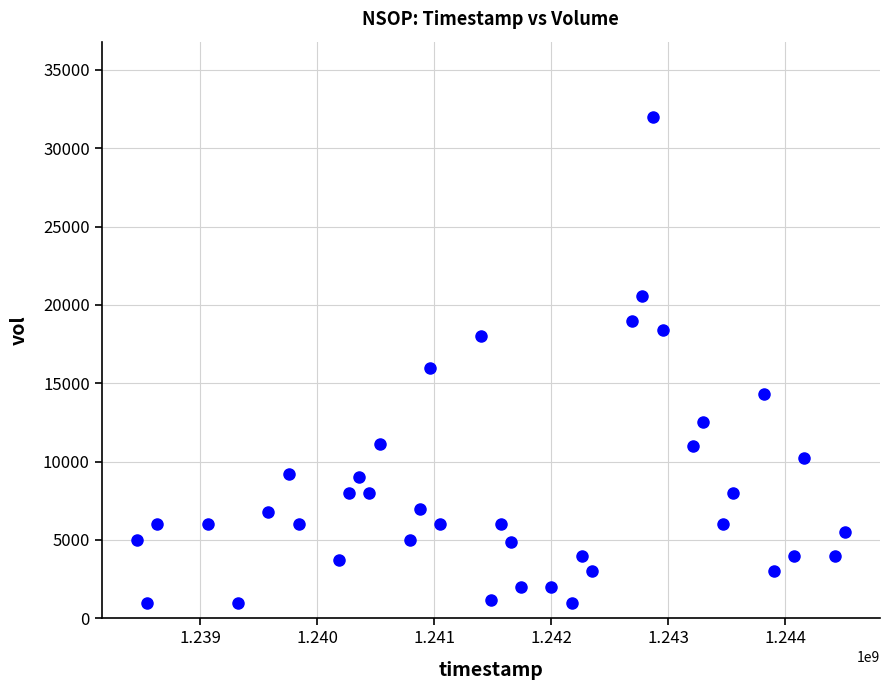

What Y value in the scatter plot is closest to 16500?

16000